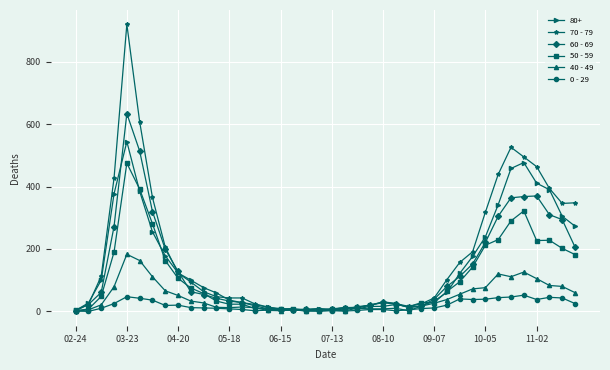

True or false: 60 - 69 has more than 2 interior local peaks.

True